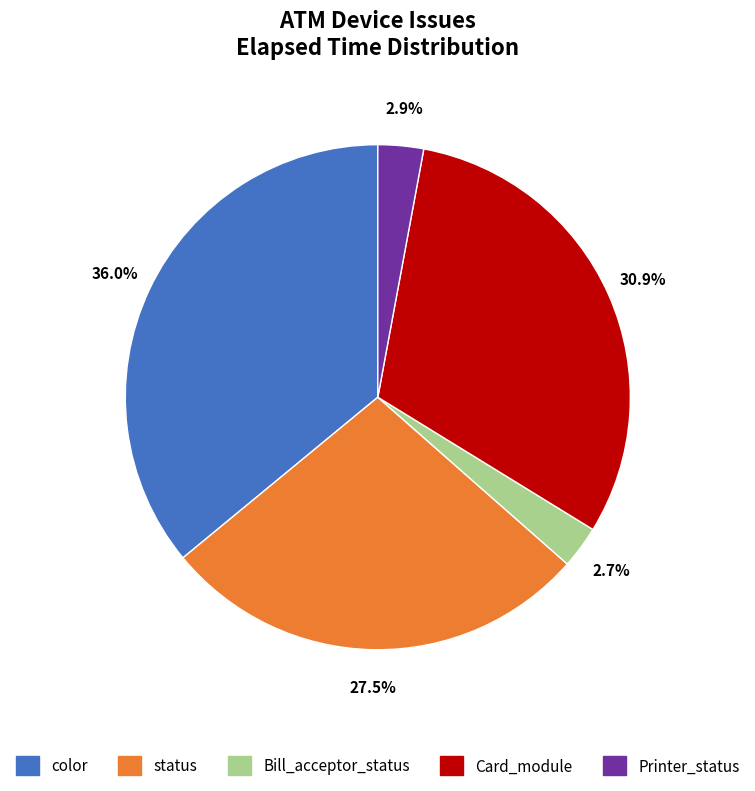

To the nearest percent, what is the combined percentage of Printer_status and Card_module?

34%